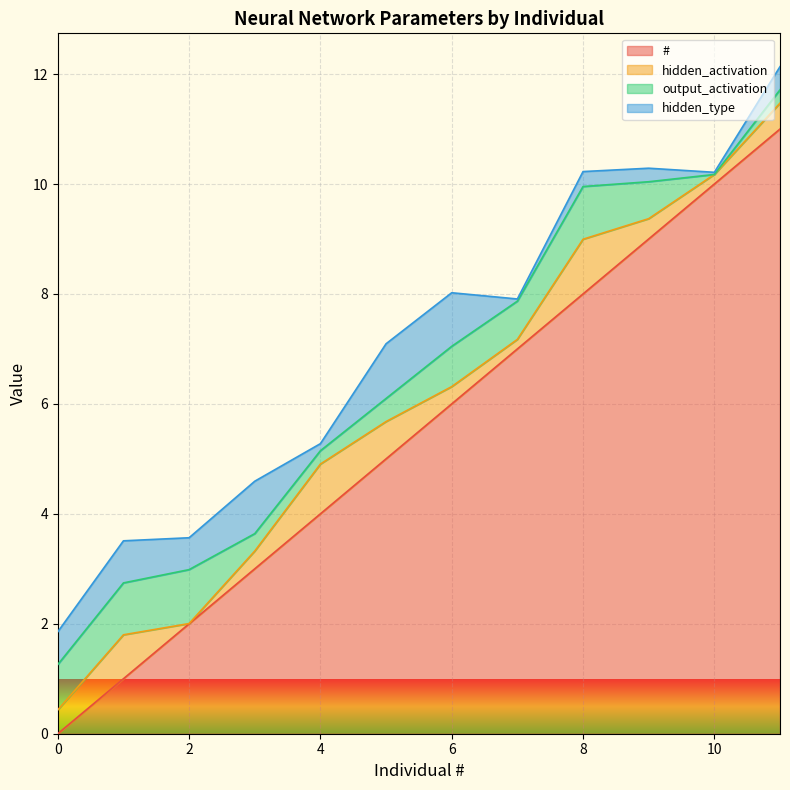

How many data points does each series have?

12